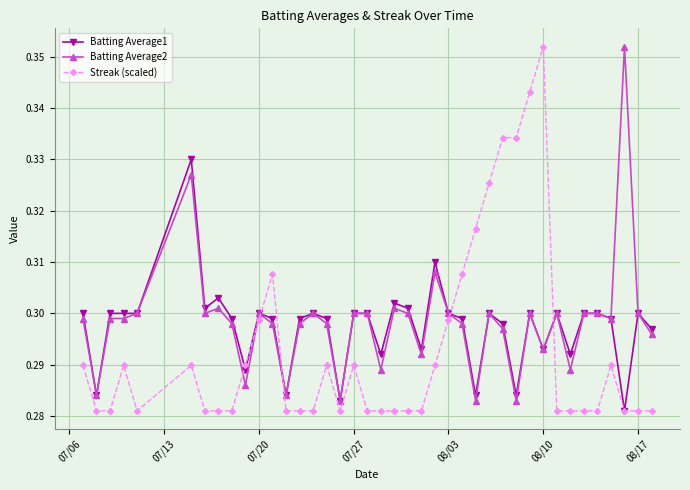

True or false: Batting Average2 has more than 1 points higher than both neighbors.

True